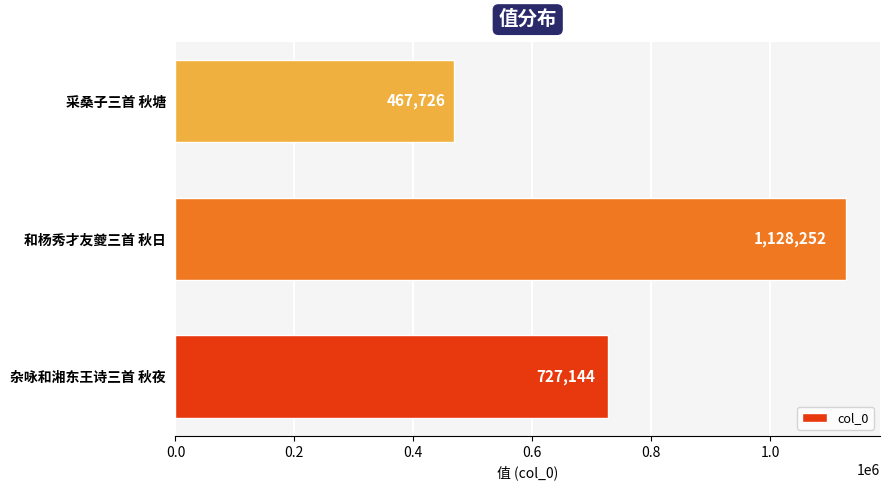

Count the number of categories in the chart.

3